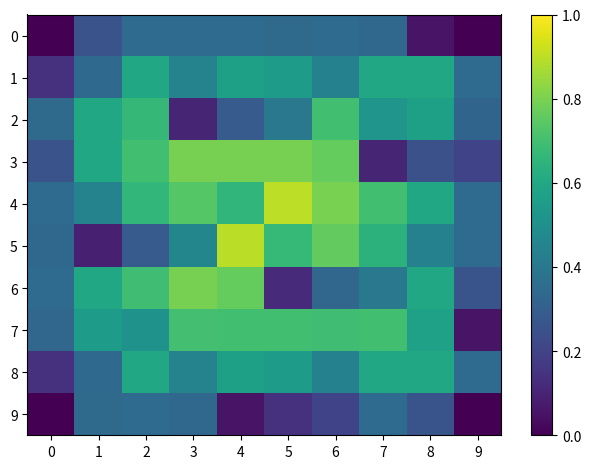

What is the spread (max minus min) of values at 0?

0.3